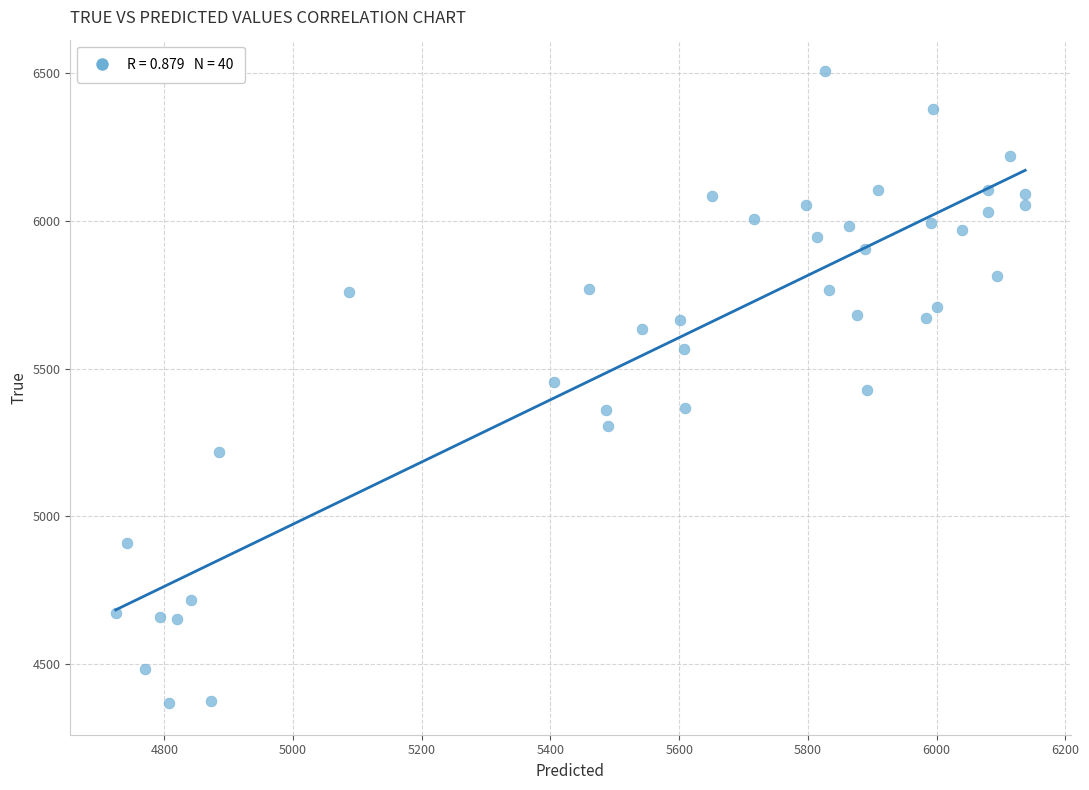

What is the range of Y values (max minus min)?

2136